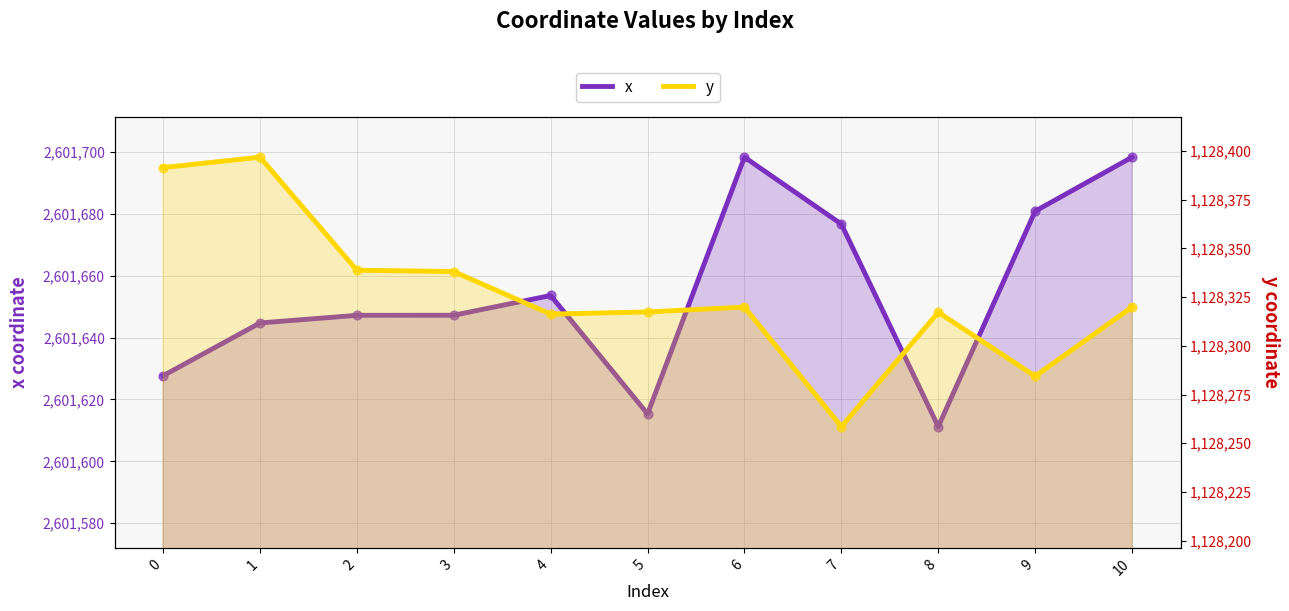

What is the total value across all series at 3?

3729985.3